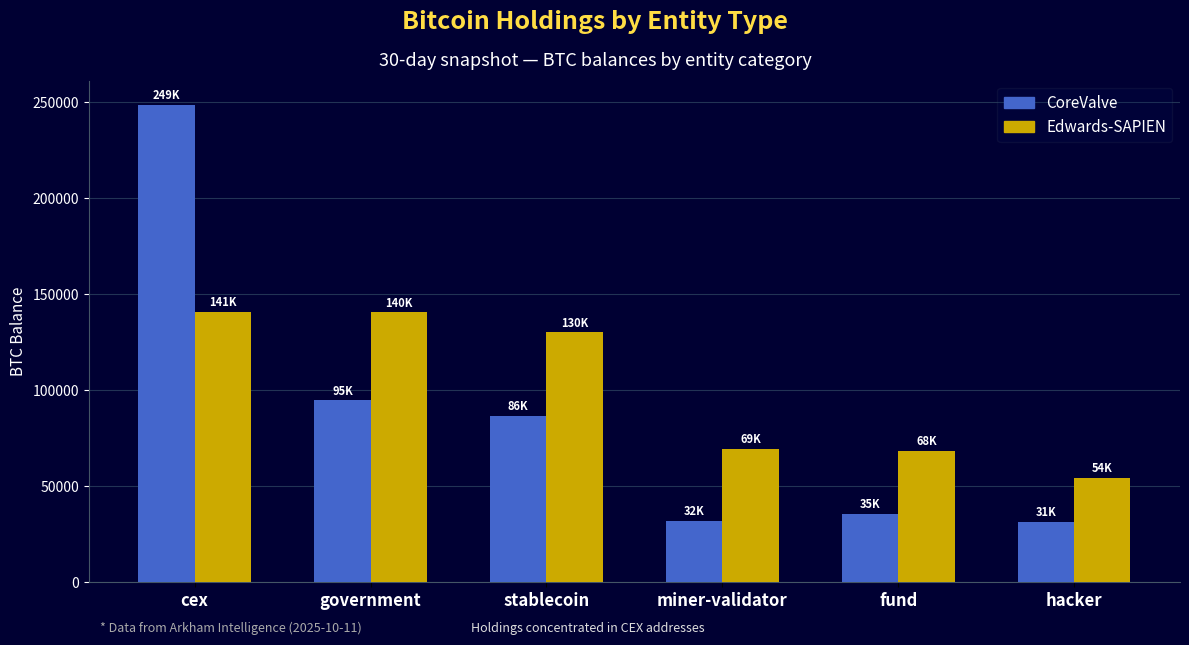

Where does the CoreValve series first go above 86335?

cex